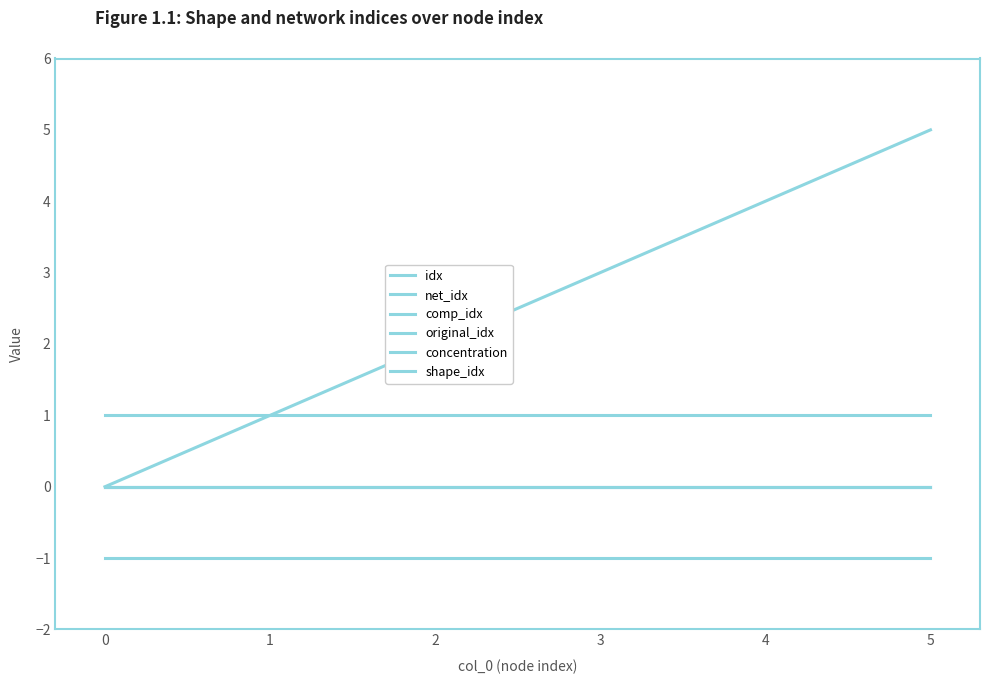

Which series has the largest range (max minus min)?

idx